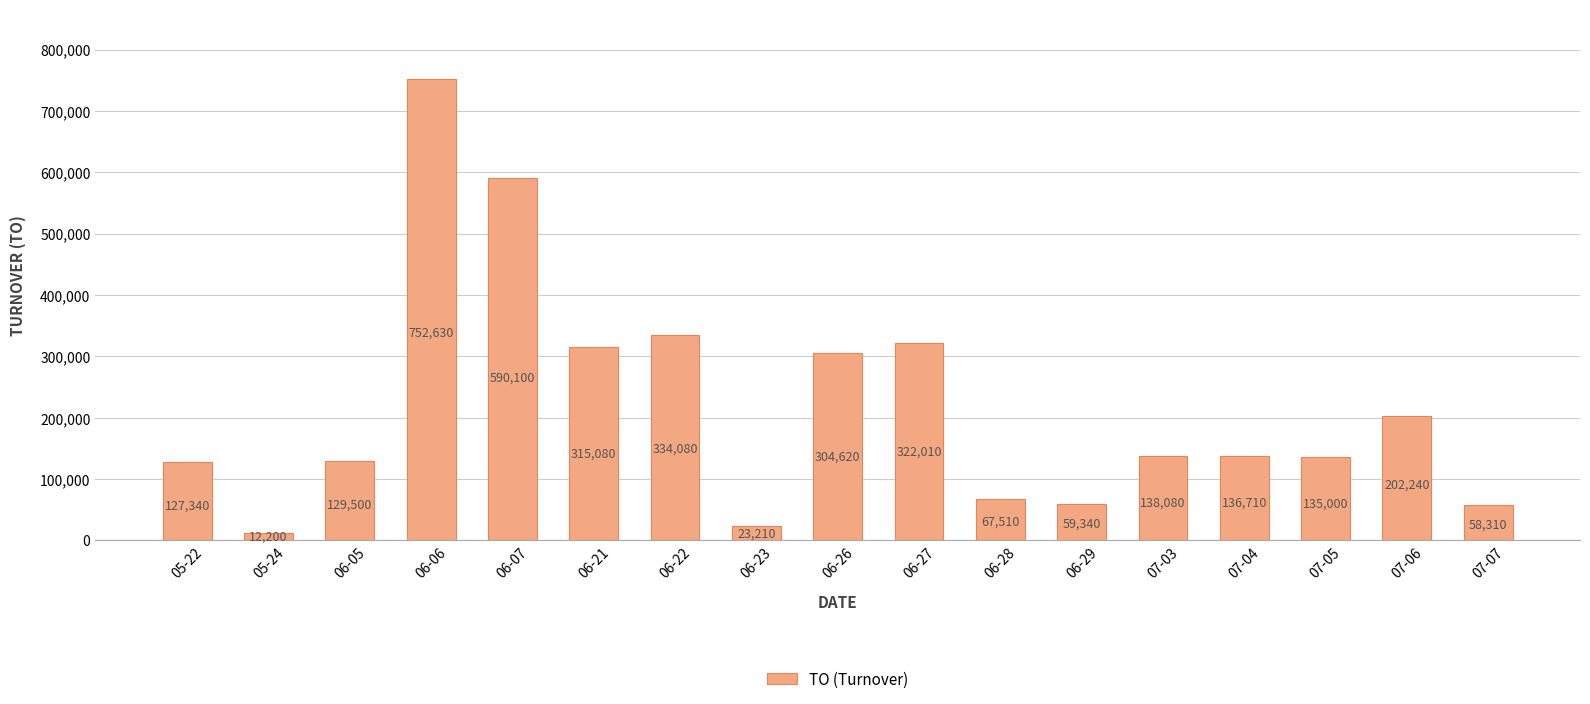

Which category has the highest value across all series?

06-06